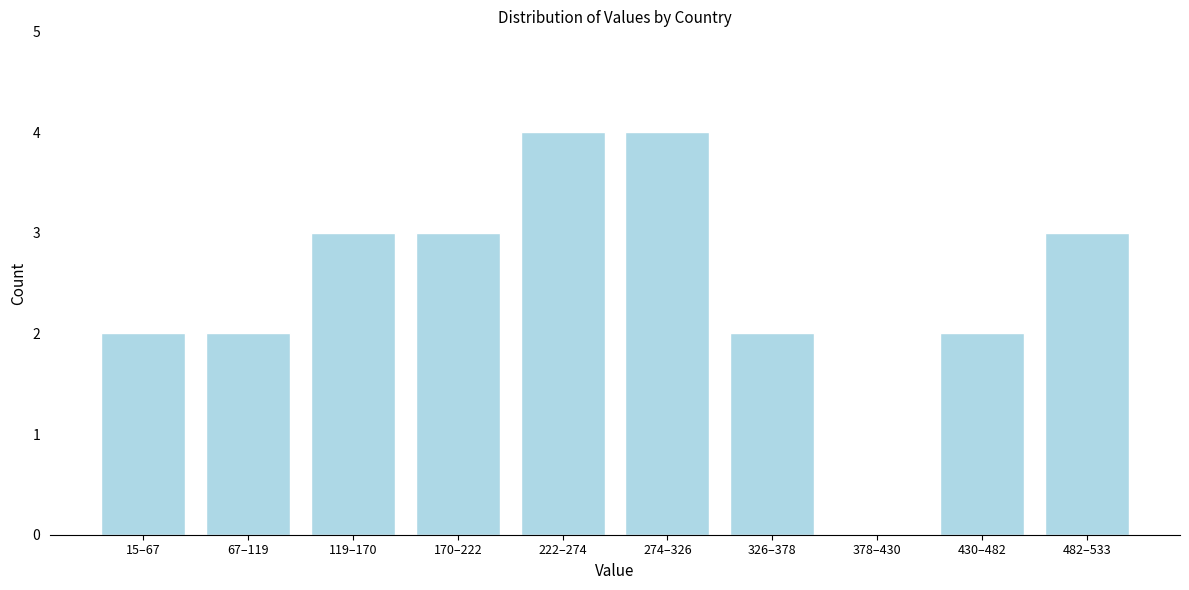

Reading right to left, what are all the values shown in this chart?

482–533=3	430–482=2	378–430=0	326–378=2	274–326=4	222–274=4	170–222=3	119–170=3	67–119=2	15–67=2